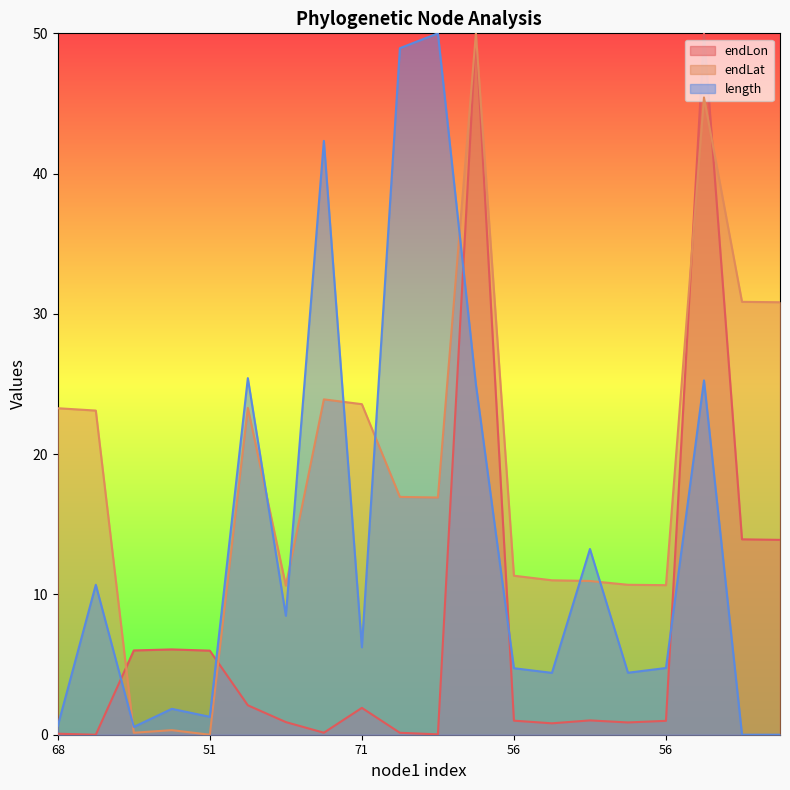

How many categories are shown in the chart?

20